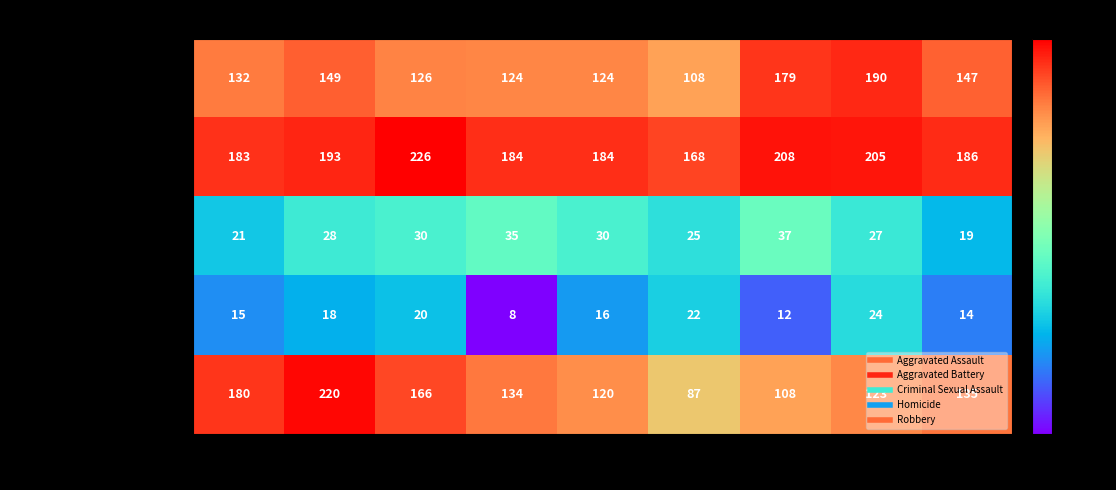

At 2022, list the series in order from smallest to largest.

Homicide, Criminal Sexual Assault, Robbery, Aggravated Assault, Aggravated Battery